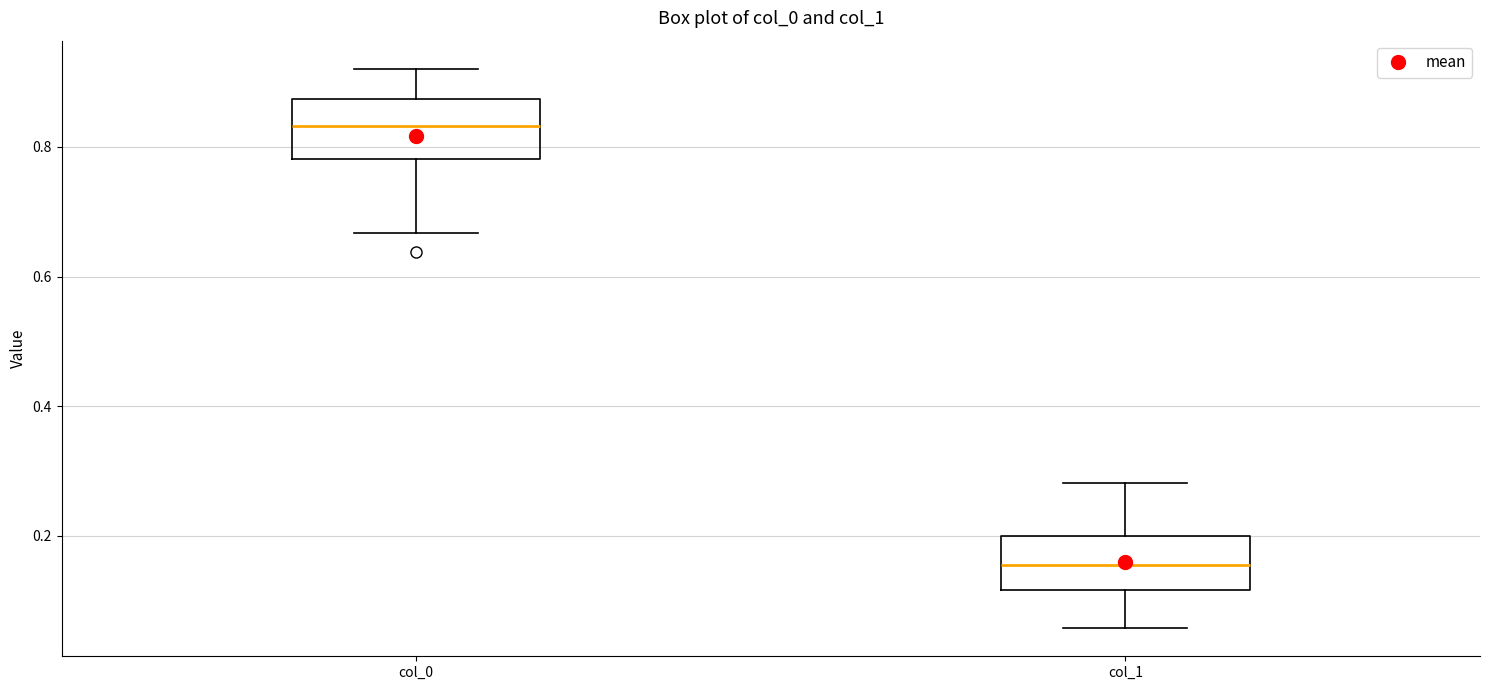

Where is the lower edge of the box for col_1 on the y-axis? The values are not printed on the chart, so give them approximately, as read against the axis.

0.12